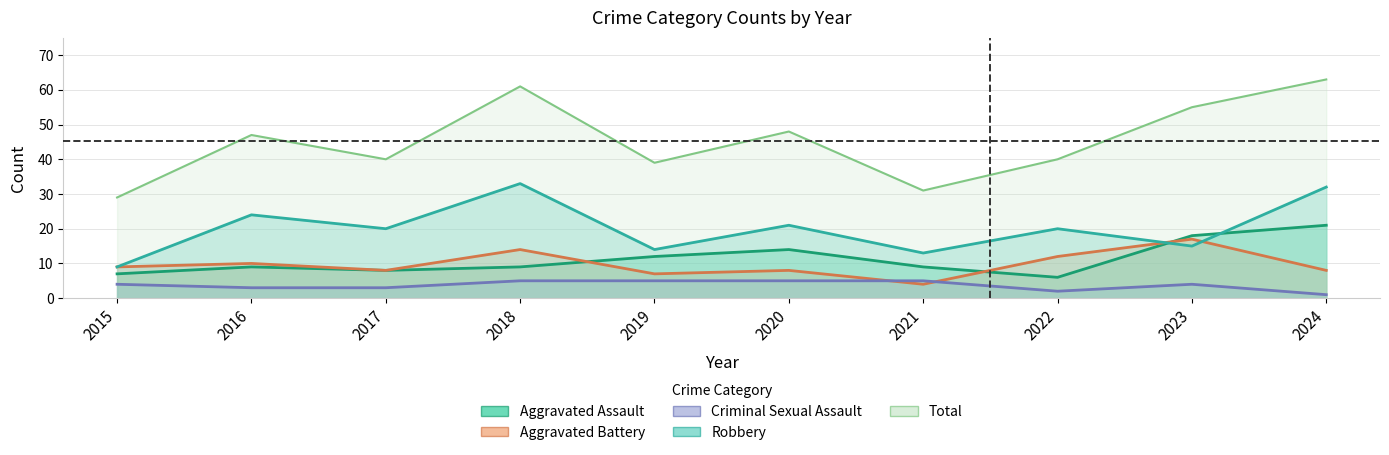

True or false: Criminal Sexual Assault and Total cross at least once.

False